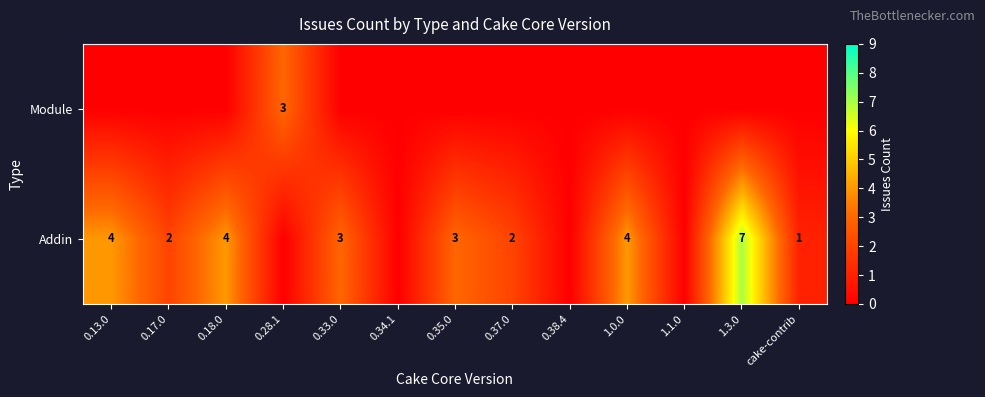

How many series are shown in this chart?

2